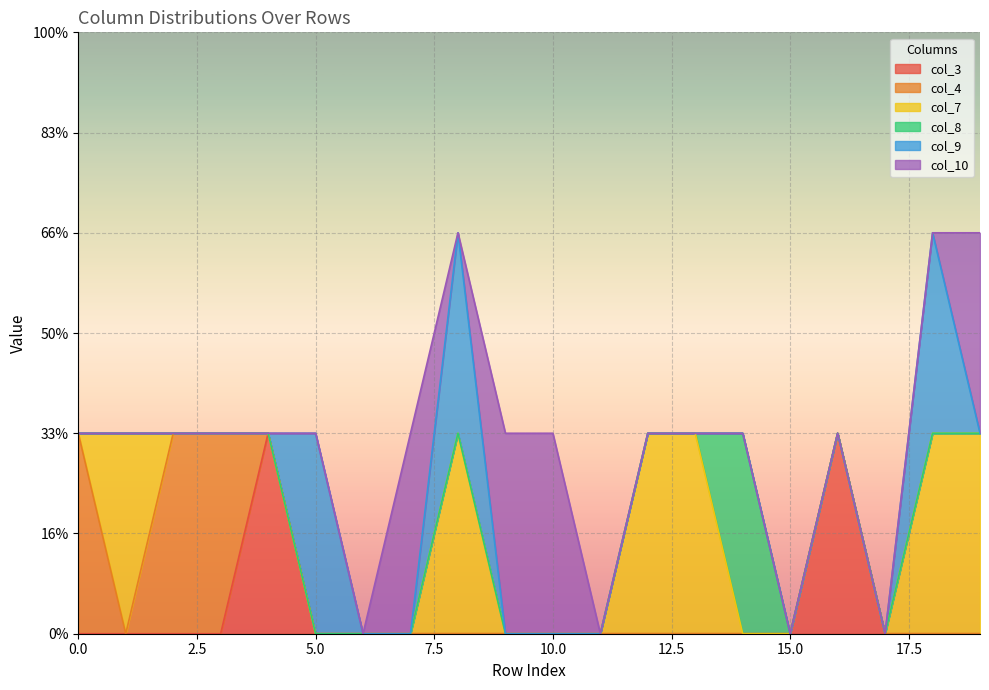

Rank the series by their maximum value, from lowest to highest.

col_3, col_4, col_7, col_8, col_9, col_10